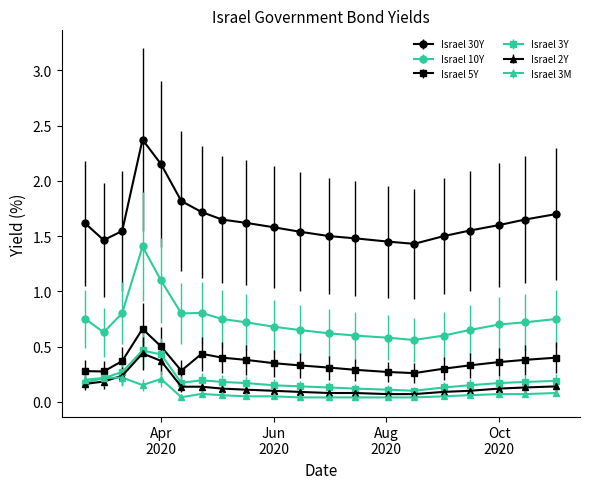

How many Israel 3M values are between 0 and 1?

20